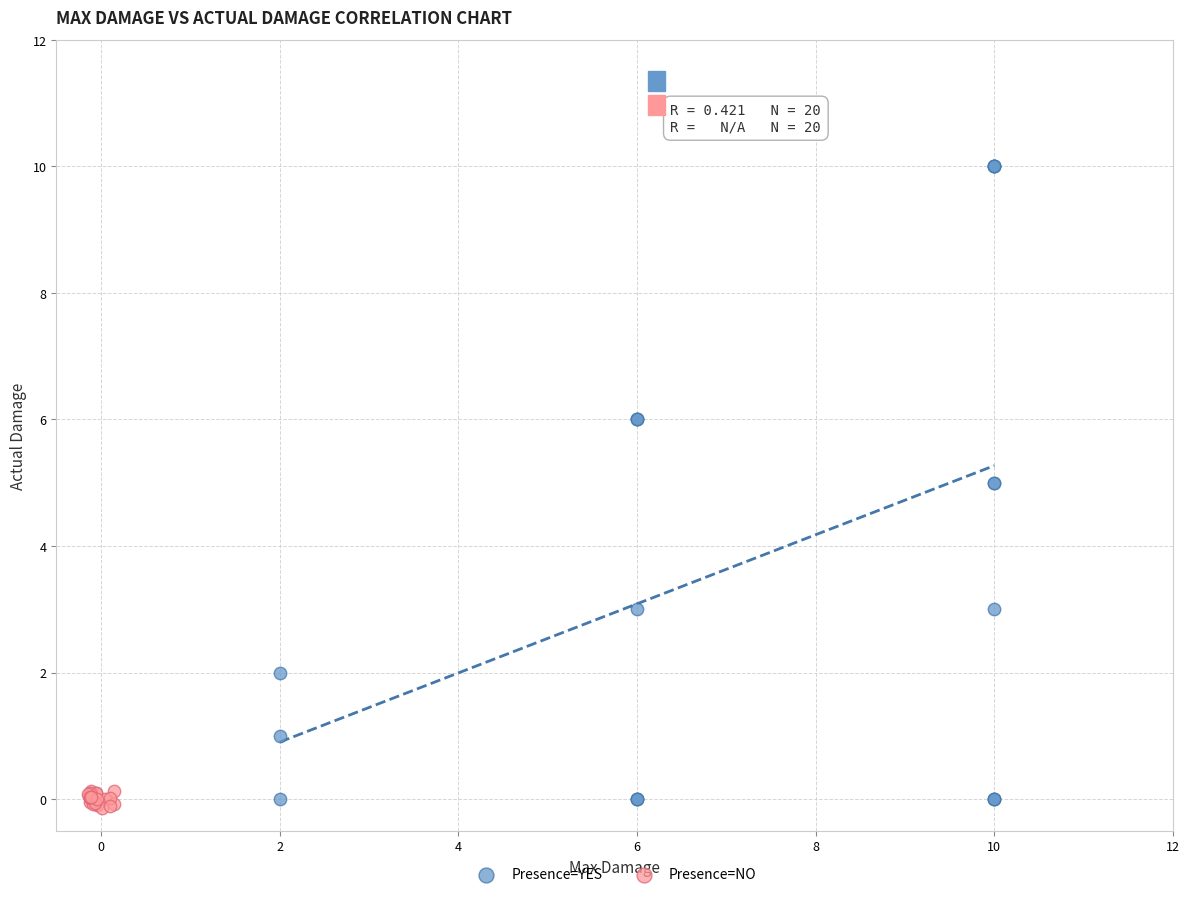

Which series has the largest Y range (max minus min)?

Presence=YES